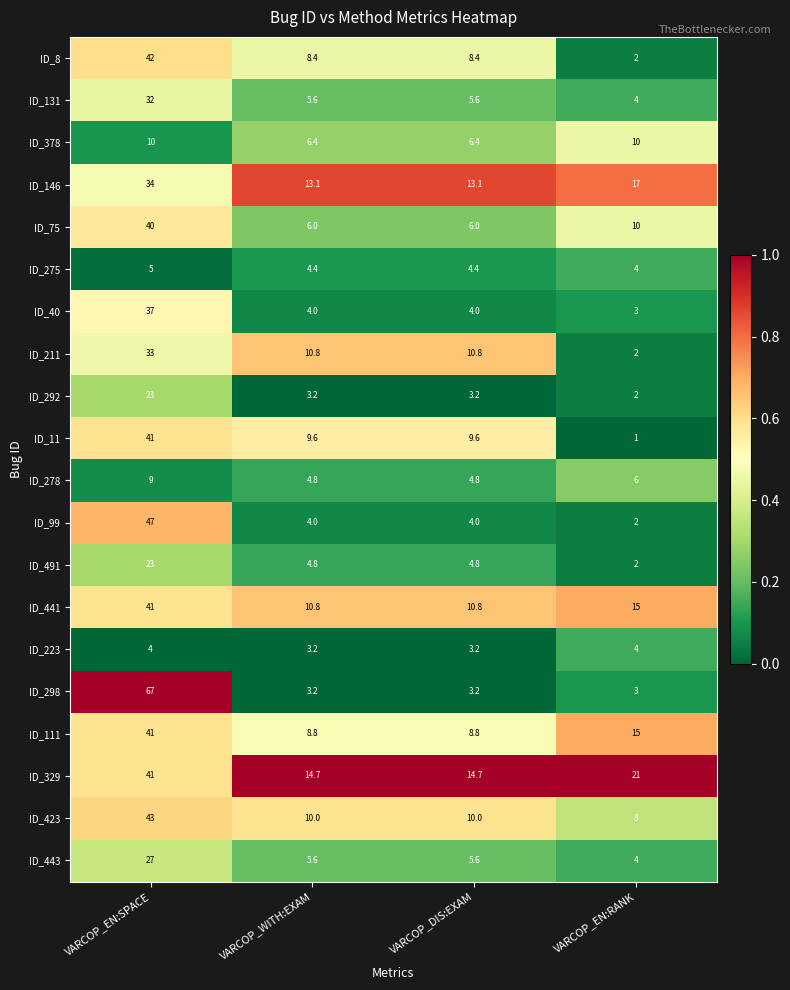

Which series has the largest total across all categories?

ID_329